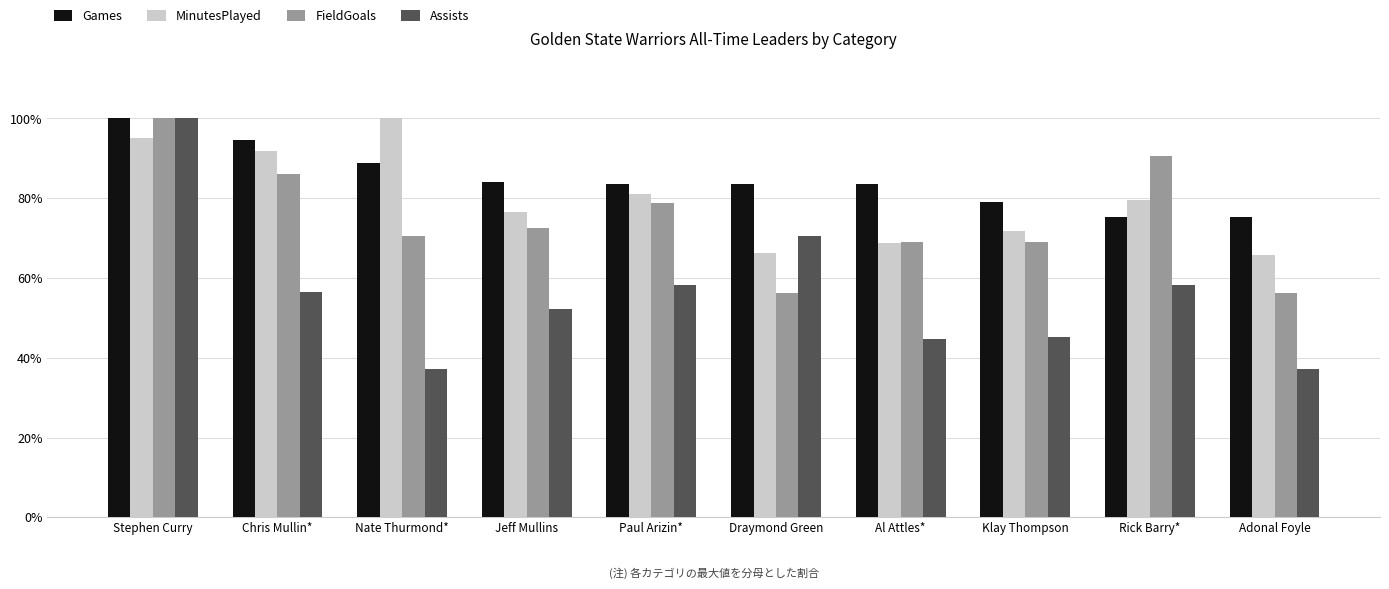

Are the bars grouped side by side (vs. stacked)?

Yes